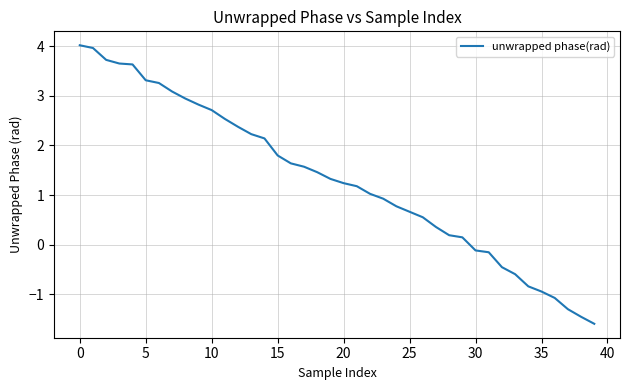

What is the difference between the maximum and minimum values?

5.6